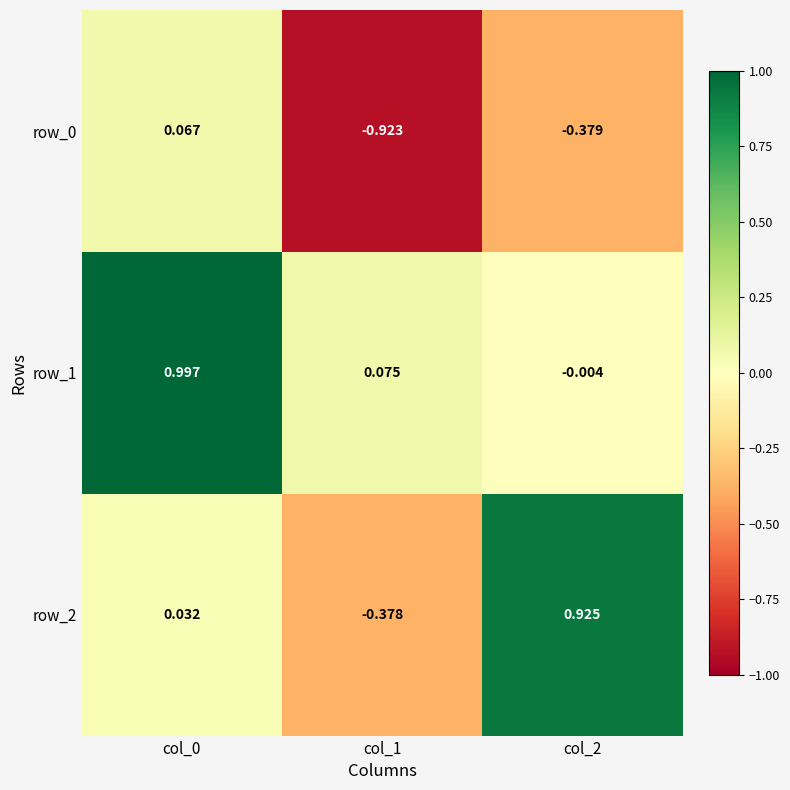

Is the value of row_0 at col_1 greater than the value of row_1 at col_0?

No